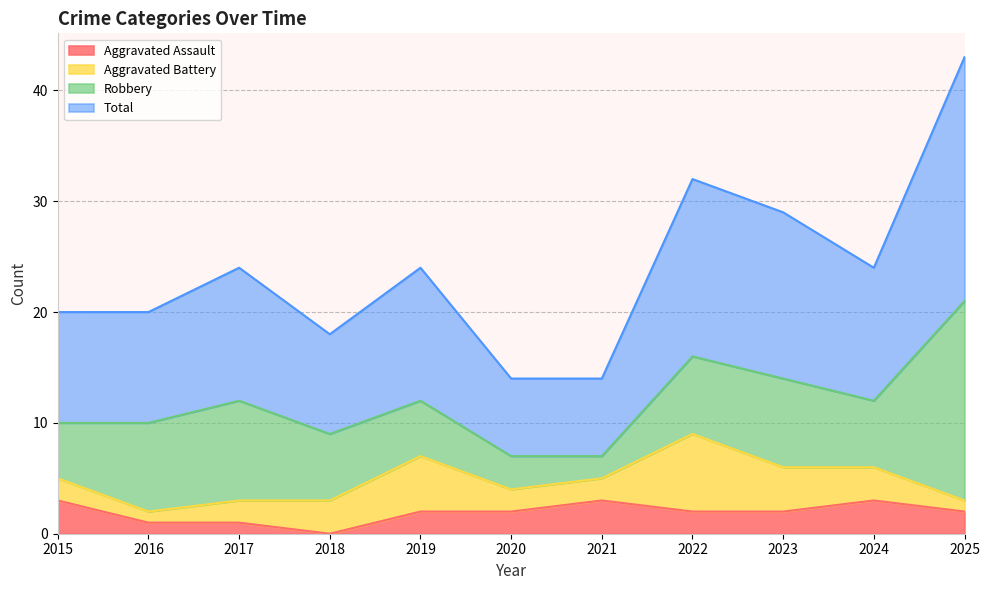

What is the difference between the second highest and second lowest values in the Total series?

18